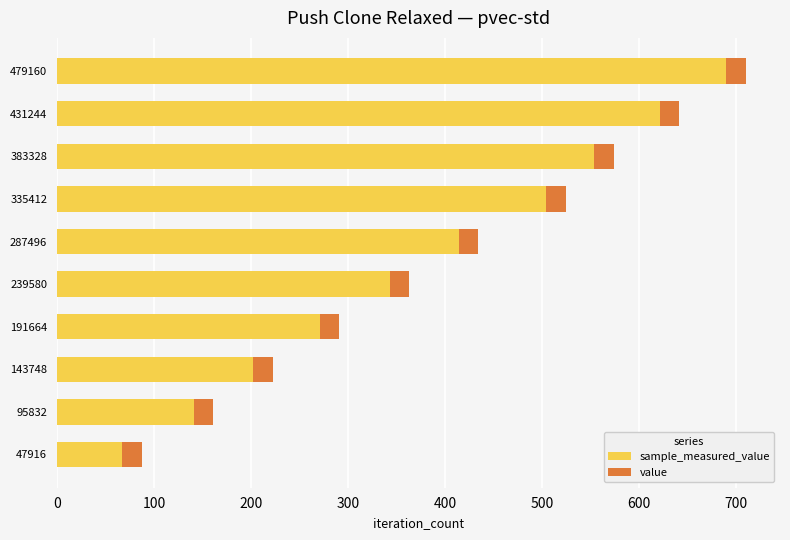

At which category is the sum across all series the highest?

479160